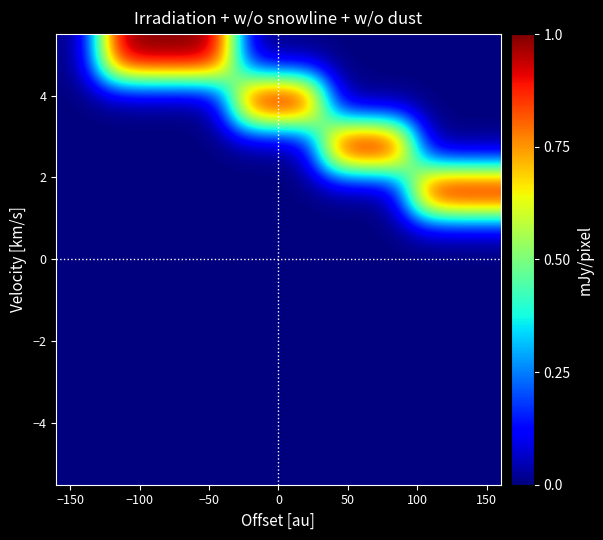

Count the number of data series in this chart.

10